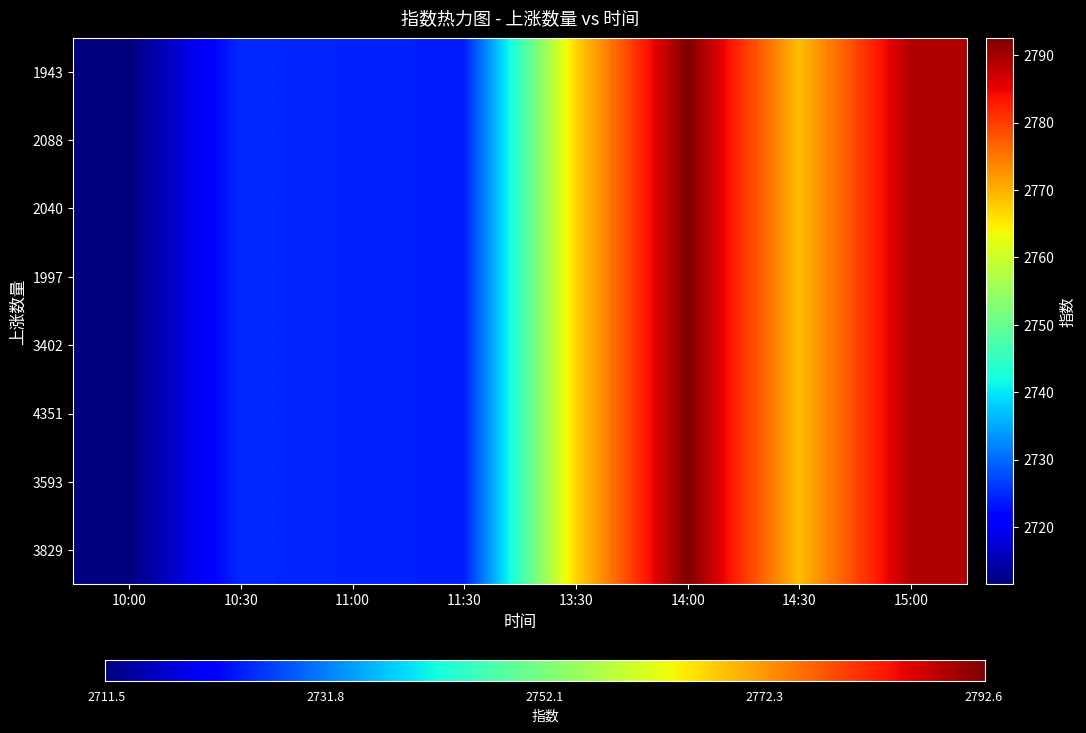

At 10:00, list the series in order from smallest to largest.

1943, 2088, 2040, 1997, 3402, 4351, 3593, 3829